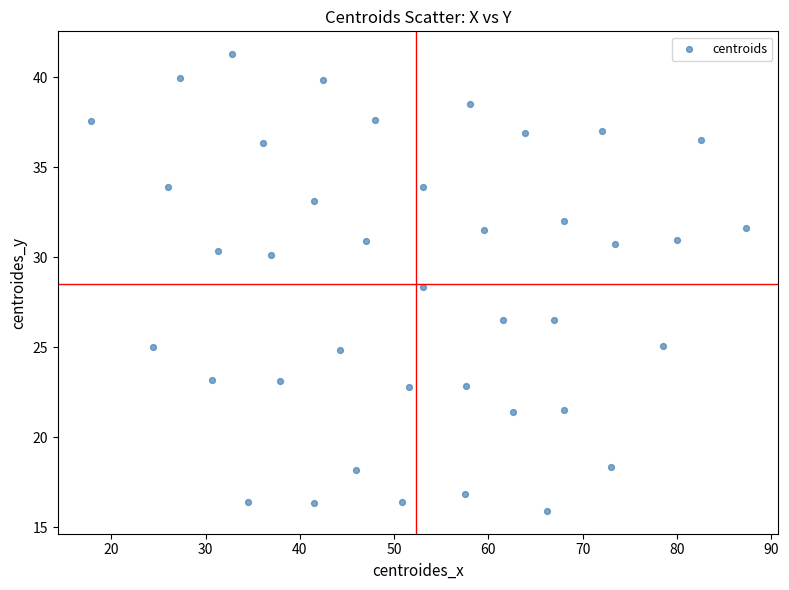

What is the range of X values (max minus min)?

69.5